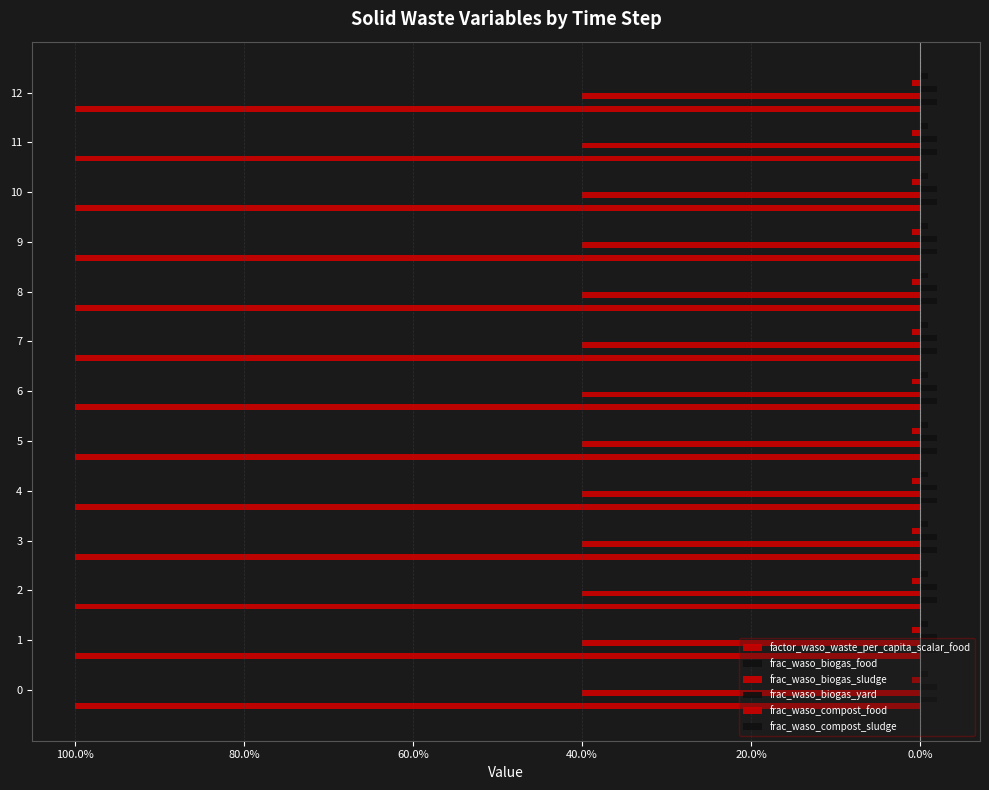

Which series has the largest total across all categories?

factor_waso_waste_per_capita_scalar_food